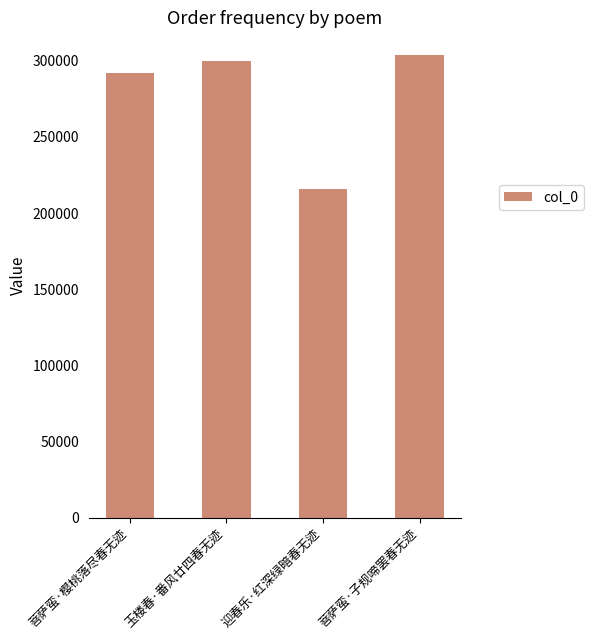

What is the change in value from 菩萨蛮·樱桃落尽春无迹 to 玉楼春·番风廿四春无迹?

+8144